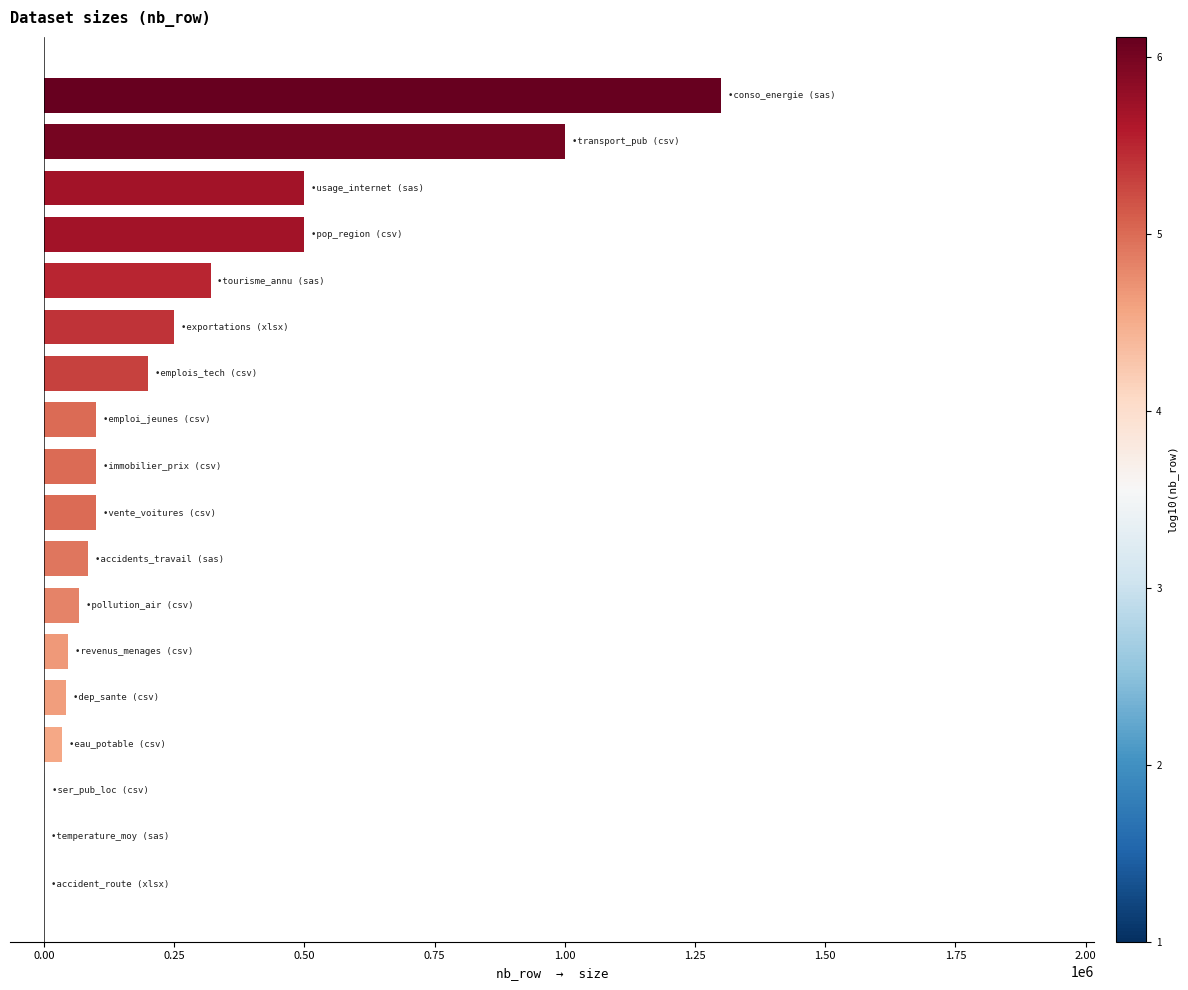

What is the greatest value displayed?

1300000